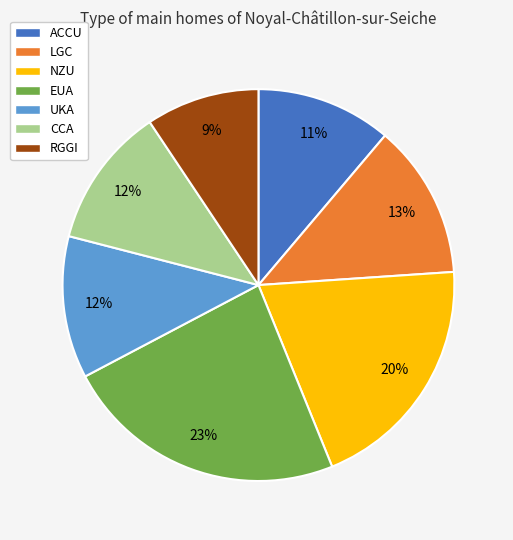

What is the ratio of the value at RGGI to the value at ACCU?

0.8